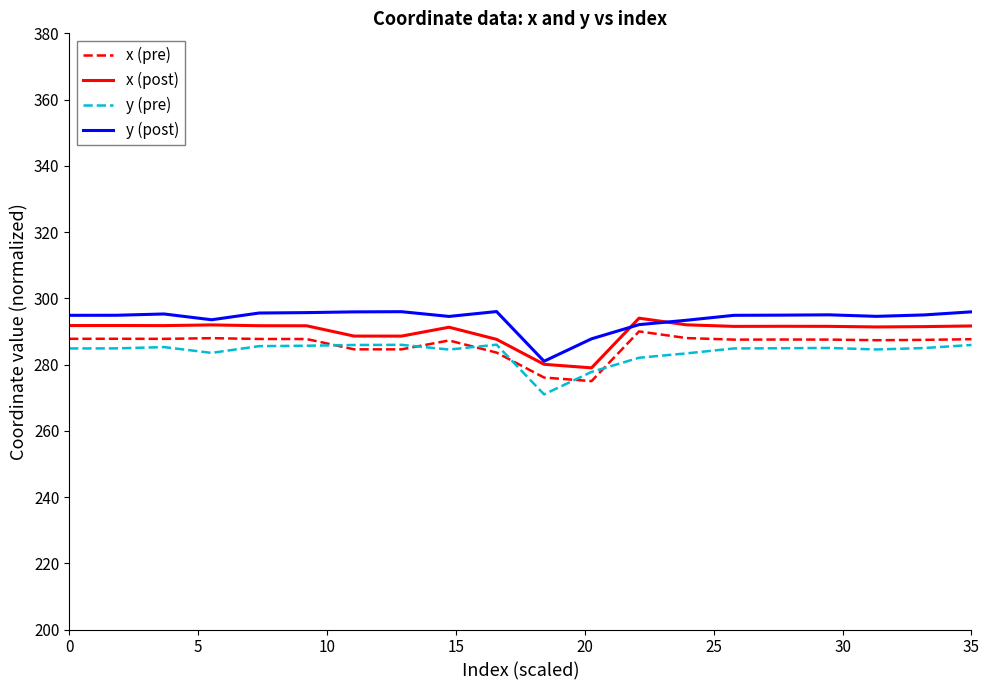

Which series has the largest total across all categories?

y (post)